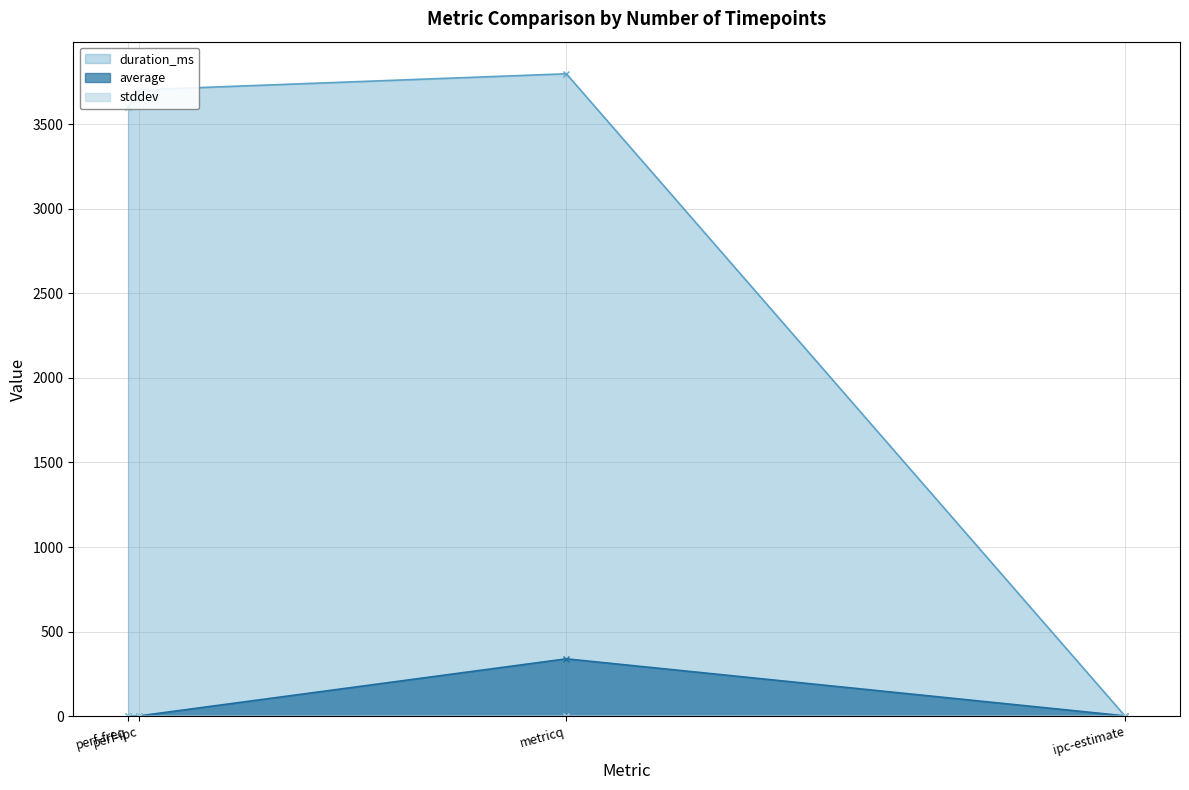

True or false: duration_ms has more than 1 points higher than both neighbors.

False